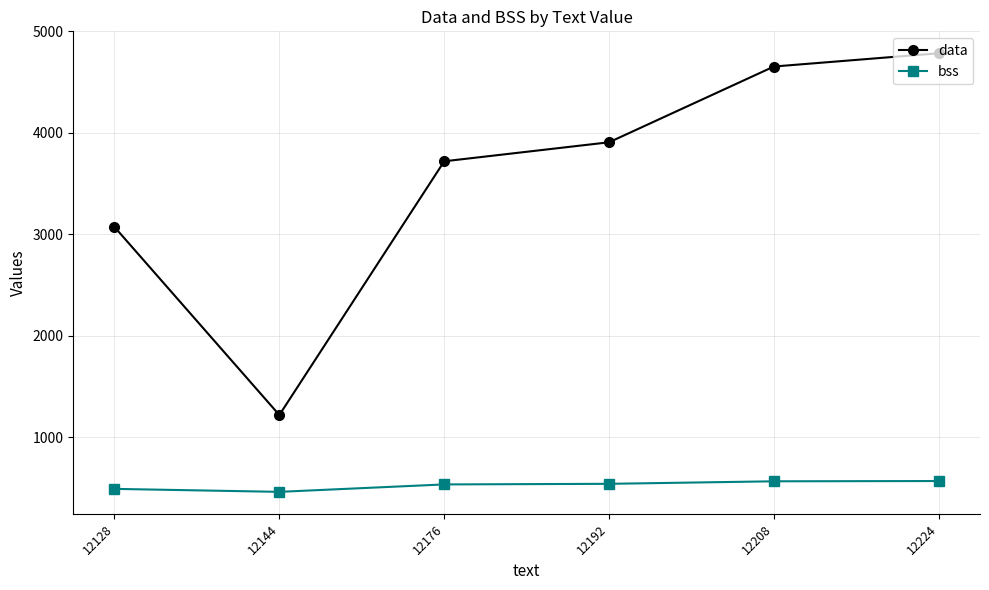

Is it true that data equals 5096.1 at 12128?

False